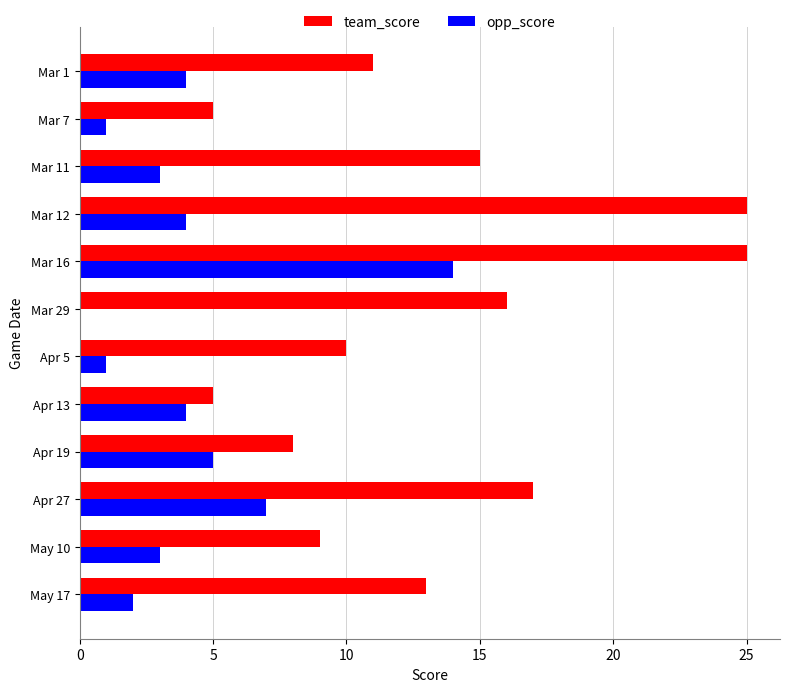

The opp_score series shows 14 at Mar 16. True or false?

True